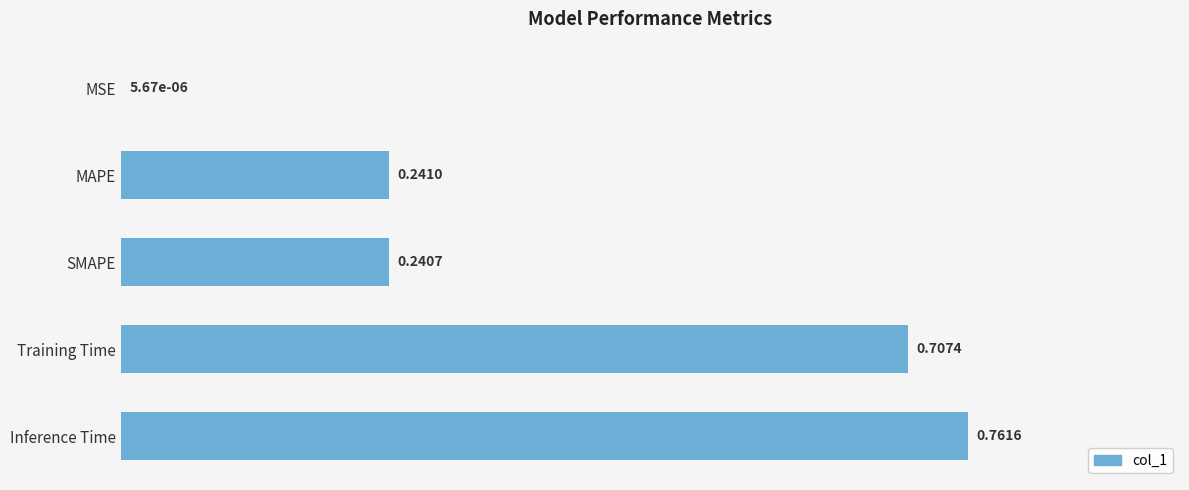

What is the sum of the values at SMAPE and Inference Time?

1.0